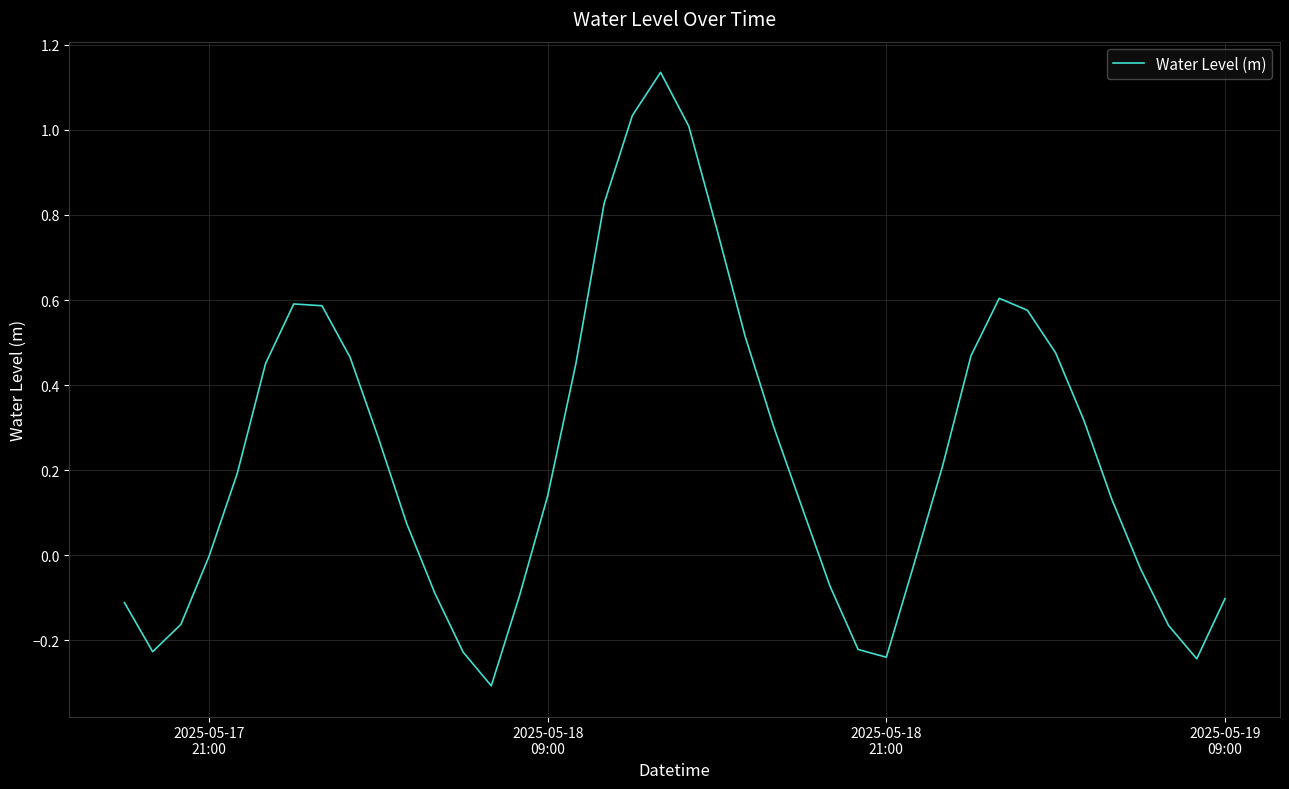

What is the difference between the maximum and minimum values?

1.4